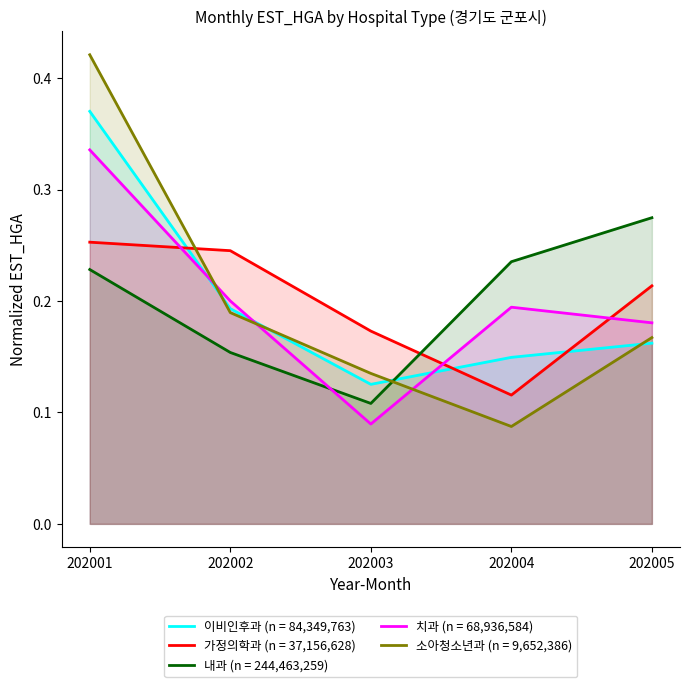

How many interior local valleys does the 내과 series have?

1